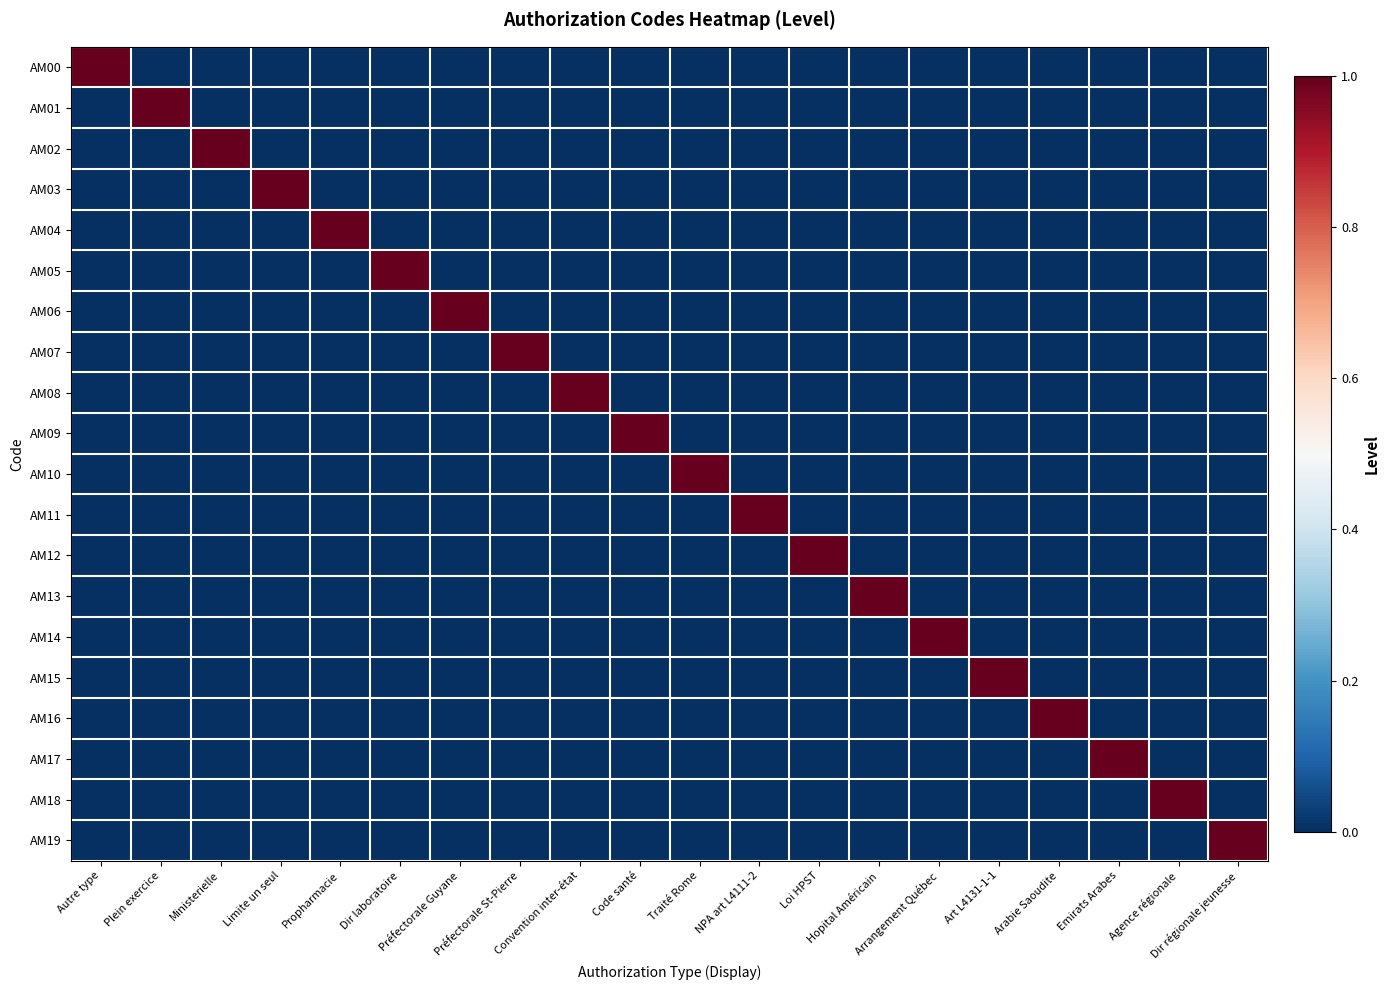

Reading left to right, what are all the values shown in this chart?

AM00: Autre type=1	Plein exercice=0	Ministerielle=0	Limite un seul=0	Propharmacie=0	Dir laboratoire=0	Préfectorale Guyane=0	Préfectorale St-Pierre=0	Convention inter-état=0	Code santé=0	Traité Rome=0	NPA art L4111-2=0	Loi HPST=0	Hopital Américain=0	Arrangement Québec=0	Art L4131-1-1=0	Arabie Saoudite=0	Emirats Arabes=0	Agence régionale=0	Dir régionale jeunesse=0
AM01: Autre type=0	Plein exercice=1	Ministerielle=0	Limite un seul=0	Propharmacie=0	Dir laboratoire=0	Préfectorale Guyane=0	Préfectorale St-Pierre=0	Convention inter-état=0	Code santé=0	Traité Rome=0	NPA art L4111-2=0	Loi HPST=0	Hopital Américain=0	Arrangement Québec=0	Art L4131-1-1=0	Arabie Saoudite=0	Emirats Arabes=0	Agence régionale=0	Dir régionale jeunesse=0
AM02: Autre type=0	Plein exercice=0	Ministerielle=1	Limite un seul=0	Propharmacie=0	Dir laboratoire=0	Préfectorale Guyane=0	Préfectorale St-Pierre=0	Convention inter-état=0	Code santé=0	Traité Rome=0	NPA art L4111-2=0	Loi HPST=0	Hopital Américain=0	Arrangement Québec=0	Art L4131-1-1=0	Arabie Saoudite=0	Emirats Arabes=0	Agence régionale=0	Dir régionale jeunesse=0
AM03: Autre type=0	Plein exercice=0	Ministerielle=0	Limite un seul=1	Propharmacie=0	Dir laboratoire=0	Préfectorale Guyane=0	Préfectorale St-Pierre=0	Convention inter-état=0	Code santé=0	Traité Rome=0	NPA art L4111-2=0	Loi HPST=0	Hopital Américain=0	Arrangement Québec=0	Art L4131-1-1=0	Arabie Saoudite=0	Emirats Arabes=0	Agence régionale=0	Dir régionale jeunesse=0
AM04: Autre type=0	Plein exercice=0	Ministerielle=0	Limite un seul=0	Propharmacie=1	Dir laboratoire=0	Préfectorale Guyane=0	Préfectorale St-Pierre=0	Convention inter-état=0	Code santé=0	Traité Rome=0	NPA art L4111-2=0	Loi HPST=0	Hopital Américain=0	Arrangement Québec=0	Art L4131-1-1=0	Arabie Saoudite=0	Emirats Arabes=0	Agence régionale=0	Dir régionale jeunesse=0
AM05: Autre type=0	Plein exercice=0	Ministerielle=0	Limite un seul=0	Propharmacie=0	Dir laboratoire=1	Préfectorale Guyane=0	Préfectorale St-Pierre=0	Convention inter-état=0	Code santé=0	Traité Rome=0	NPA art L4111-2=0	Loi HPST=0	Hopital Américain=0	Arrangement Québec=0	Art L4131-1-1=0	Arabie Saoudite=0	Emirats Arabes=0	Agence régionale=0	Dir régionale jeunesse=0
AM06: Autre type=0	Plein exercice=0	Ministerielle=0	Limite un seul=0	Propharmacie=0	Dir laboratoire=0	Préfectorale Guyane=1	Préfectorale St-Pierre=0	Convention inter-état=0	Code santé=0	Traité Rome=0	NPA art L4111-2=0	Loi HPST=0	Hopital Américain=0	Arrangement Québec=0	Art L4131-1-1=0	Arabie Saoudite=0	Emirats Arabes=0	Agence régionale=0	Dir régionale jeunesse=0
AM07: Autre type=0	Plein exercice=0	Ministerielle=0	Limite un seul=0	Propharmacie=0	Dir laboratoire=0	Préfectorale Guyane=0	Préfectorale St-Pierre=1	Convention inter-état=0	Code santé=0	Traité Rome=0	NPA art L4111-2=0	Loi HPST=0	Hopital Américain=0	Arrangement Québec=0	Art L4131-1-1=0	Arabie Saoudite=0	Emirats Arabes=0	Agence régionale=0	Dir régionale jeunesse=0
AM08: Autre type=0	Plein exercice=0	Ministerielle=0	Limite un seul=0	Propharmacie=0	Dir laboratoire=0	Préfectorale Guyane=0	Préfectorale St-Pierre=0	Convention inter-état=1	Code santé=0	Traité Rome=0	NPA art L4111-2=0	Loi HPST=0	Hopital Américain=0	Arrangement Québec=0	Art L4131-1-1=0	Arabie Saoudite=0	Emirats Arabes=0	Agence régionale=0	Dir régionale jeunesse=0
AM09: Autre type=0	Plein exercice=0	Ministerielle=0	Limite un seul=0	Propharmacie=0	Dir laboratoire=0	Préfectorale Guyane=0	Préfectorale St-Pierre=0	Convention inter-état=0	Code santé=1	Traité Rome=0	NPA art L4111-2=0	Loi HPST=0	Hopital Américain=0	Arrangement Québec=0	Art L4131-1-1=0	Arabie Saoudite=0	Emirats Arabes=0	Agence régionale=0	Dir régionale jeunesse=0
AM10: Autre type=0	Plein exercice=0	Ministerielle=0	Limite un seul=0	Propharmacie=0	Dir laboratoire=0	Préfectorale Guyane=0	Préfectorale St-Pierre=0	Convention inter-état=0	Code santé=0	Traité Rome=1	NPA art L4111-2=0	Loi HPST=0	Hopital Américain=0	Arrangement Québec=0	Art L4131-1-1=0	Arabie Saoudite=0	Emirats Arabes=0	Agence régionale=0	Dir régionale jeunesse=0
AM11: Autre type=0	Plein exercice=0	Ministerielle=0	Limite un seul=0	Propharmacie=0	Dir laboratoire=0	Préfectorale Guyane=0	Préfectorale St-Pierre=0	Convention inter-état=0	Code santé=0	Traité Rome=0	NPA art L4111-2=1	Loi HPST=0	Hopital Américain=0	Arrangement Québec=0	Art L4131-1-1=0	Arabie Saoudite=0	Emirats Arabes=0	Agence régionale=0	Dir régionale jeunesse=0
AM12: Autre type=0	Plein exercice=0	Ministerielle=0	Limite un seul=0	Propharmacie=0	Dir laboratoire=0	Préfectorale Guyane=0	Préfectorale St-Pierre=0	Convention inter-état=0	Code santé=0	Traité Rome=0	NPA art L4111-2=0	Loi HPST=1	Hopital Américain=0	Arrangement Québec=0	Art L4131-1-1=0	Arabie Saoudite=0	Emirats Arabes=0	Agence régionale=0	Dir régionale jeunesse=0
AM13: Autre type=0	Plein exercice=0	Ministerielle=0	Limite un seul=0	Propharmacie=0	Dir laboratoire=0	Préfectorale Guyane=0	Préfectorale St-Pierre=0	Convention inter-état=0	Code santé=0	Traité Rome=0	NPA art L4111-2=0	Loi HPST=0	Hopital Américain=1	Arrangement Québec=0	Art L4131-1-1=0	Arabie Saoudite=0	Emirats Arabes=0	Agence régionale=0	Dir régionale jeunesse=0
AM14: Autre type=0	Plein exercice=0	Ministerielle=0	Limite un seul=0	Propharmacie=0	Dir laboratoire=0	Préfectorale Guyane=0	Préfectorale St-Pierre=0	Convention inter-état=0	Code santé=0	Traité Rome=0	NPA art L4111-2=0	Loi HPST=0	Hopital Américain=0	Arrangement Québec=1	Art L4131-1-1=0	Arabie Saoudite=0	Emirats Arabes=0	Agence régionale=0	Dir régionale jeunesse=0
AM15: Autre type=0	Plein exercice=0	Ministerielle=0	Limite un seul=0	Propharmacie=0	Dir laboratoire=0	Préfectorale Guyane=0	Préfectorale St-Pierre=0	Convention inter-état=0	Code santé=0	Traité Rome=0	NPA art L4111-2=0	Loi HPST=0	Hopital Américain=0	Arrangement Québec=0	Art L4131-1-1=1	Arabie Saoudite=0	Emirats Arabes=0	Agence régionale=0	Dir régionale jeunesse=0
AM16: Autre type=0	Plein exercice=0	Ministerielle=0	Limite un seul=0	Propharmacie=0	Dir laboratoire=0	Préfectorale Guyane=0	Préfectorale St-Pierre=0	Convention inter-état=0	Code santé=0	Traité Rome=0	NPA art L4111-2=0	Loi HPST=0	Hopital Américain=0	Arrangement Québec=0	Art L4131-1-1=0	Arabie Saoudite=1	Emirats Arabes=0	Agence régionale=0	Dir régionale jeunesse=0
AM17: Autre type=0	Plein exercice=0	Ministerielle=0	Limite un seul=0	Propharmacie=0	Dir laboratoire=0	Préfectorale Guyane=0	Préfectorale St-Pierre=0	Convention inter-état=0	Code santé=0	Traité Rome=0	NPA art L4111-2=0	Loi HPST=0	Hopital Américain=0	Arrangement Québec=0	Art L4131-1-1=0	Arabie Saoudite=0	Emirats Arabes=1	Agence régionale=0	Dir régionale jeunesse=0
AM18: Autre type=0	Plein exercice=0	Ministerielle=0	Limite un seul=0	Propharmacie=0	Dir laboratoire=0	Préfectorale Guyane=0	Préfectorale St-Pierre=0	Convention inter-état=0	Code santé=0	Traité Rome=0	NPA art L4111-2=0	Loi HPST=0	Hopital Américain=0	Arrangement Québec=0	Art L4131-1-1=0	Arabie Saoudite=0	Emirats Arabes=0	Agence régionale=1	Dir régionale jeunesse=0
AM19: Autre type=0	Plein exercice=0	Ministerielle=0	Limite un seul=0	Propharmacie=0	Dir laboratoire=0	Préfectorale Guyane=0	Préfectorale St-Pierre=0	Convention inter-état=0	Code santé=0	Traité Rome=0	NPA art L4111-2=0	Loi HPST=0	Hopital Américain=0	Arrangement Québec=0	Art L4131-1-1=0	Arabie Saoudite=0	Emirats Arabes=0	Agence régionale=0	Dir régionale jeunesse=1